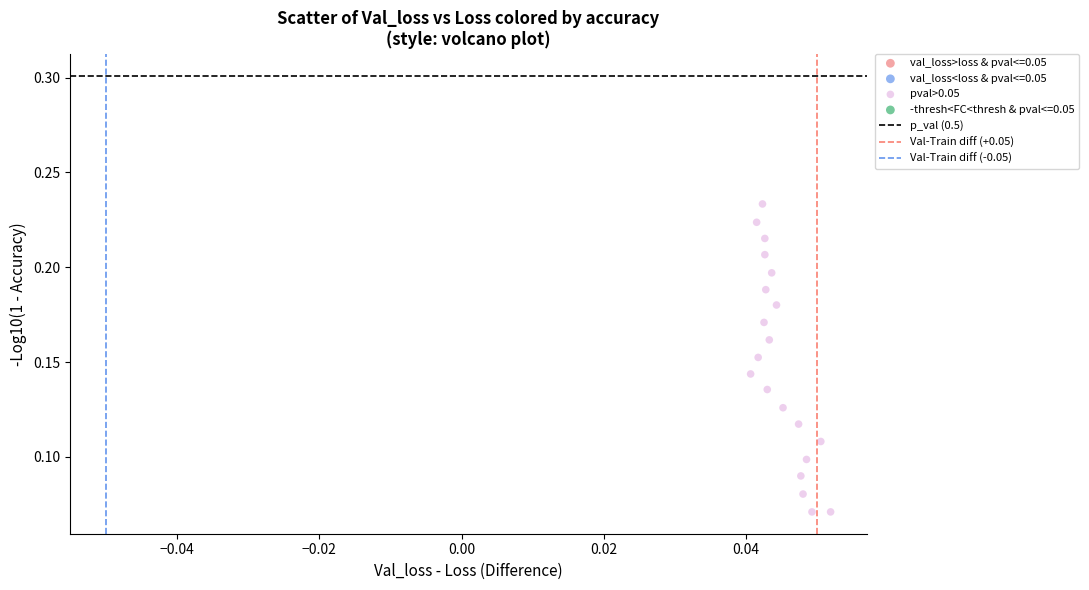

How many data points are displayed?

20